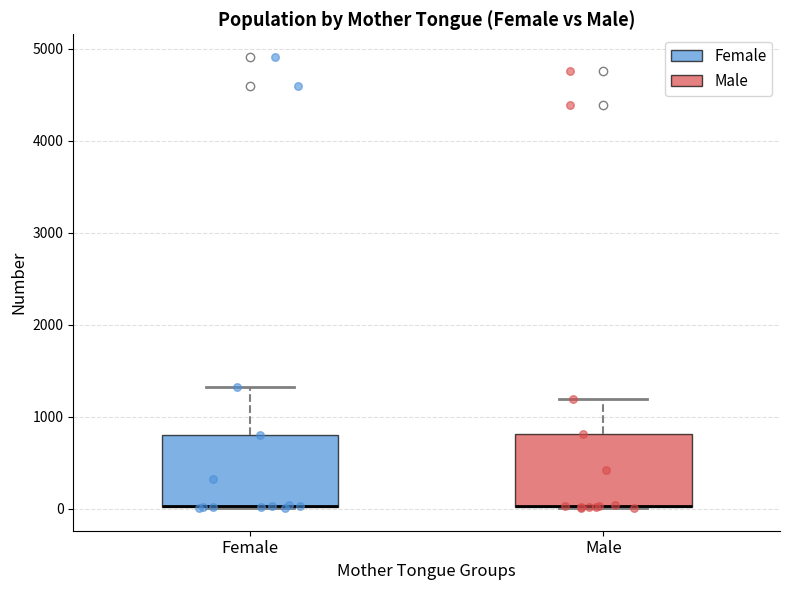

Where does the upper whisker of the box for Female end on the y-axis? The values are not printed on the chart, so give them approximately, as read against the axis.

1300